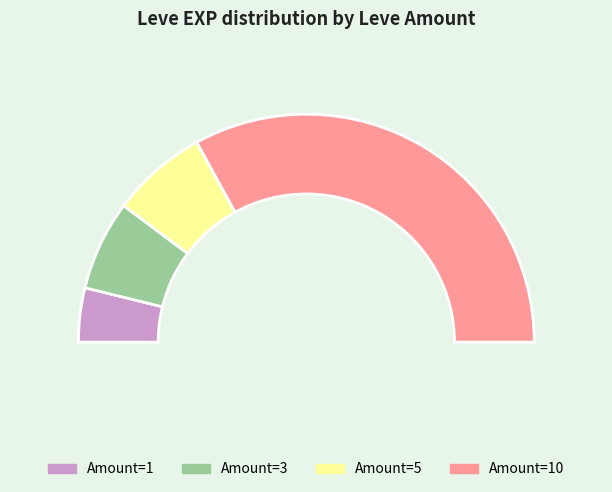

Approximately how many times larger is the value at 3 compared to 5?

0.9